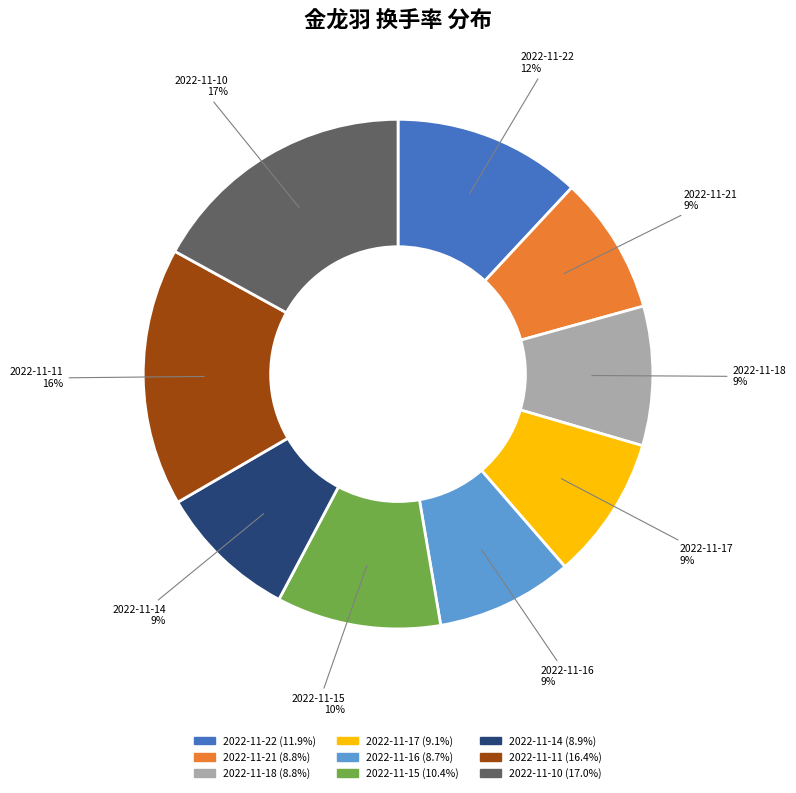

Is it true that 2022-11-18 is 22% of the pie?

False